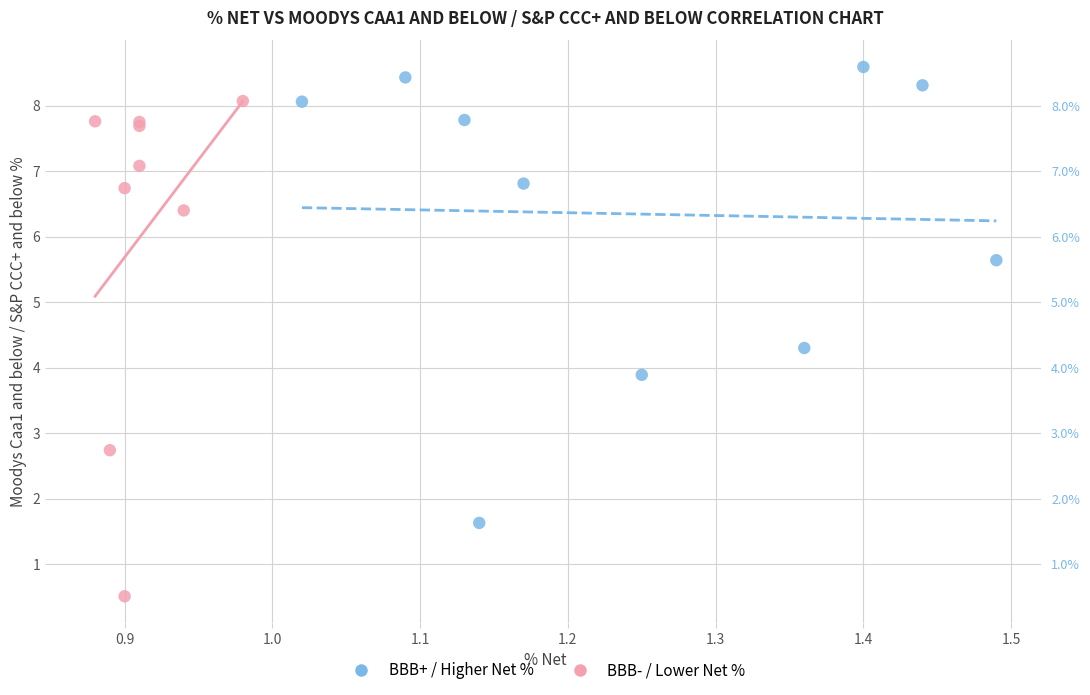

Which series contains the highest Y value?

BBB+ / Higher Net %